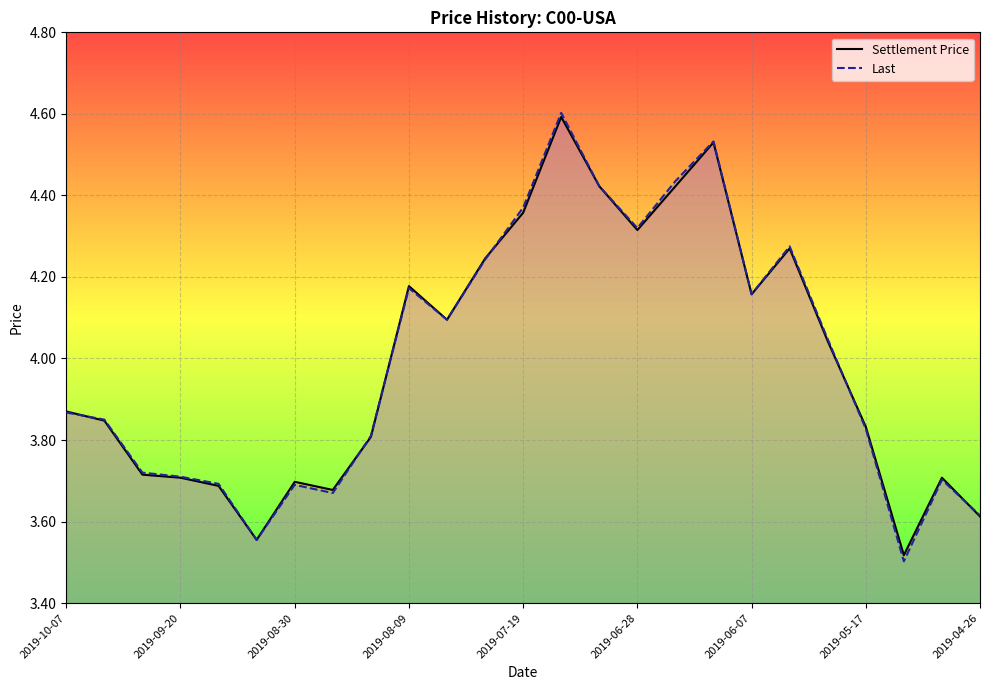

True or false: Last and Settlement Price intersect in this chart.

True